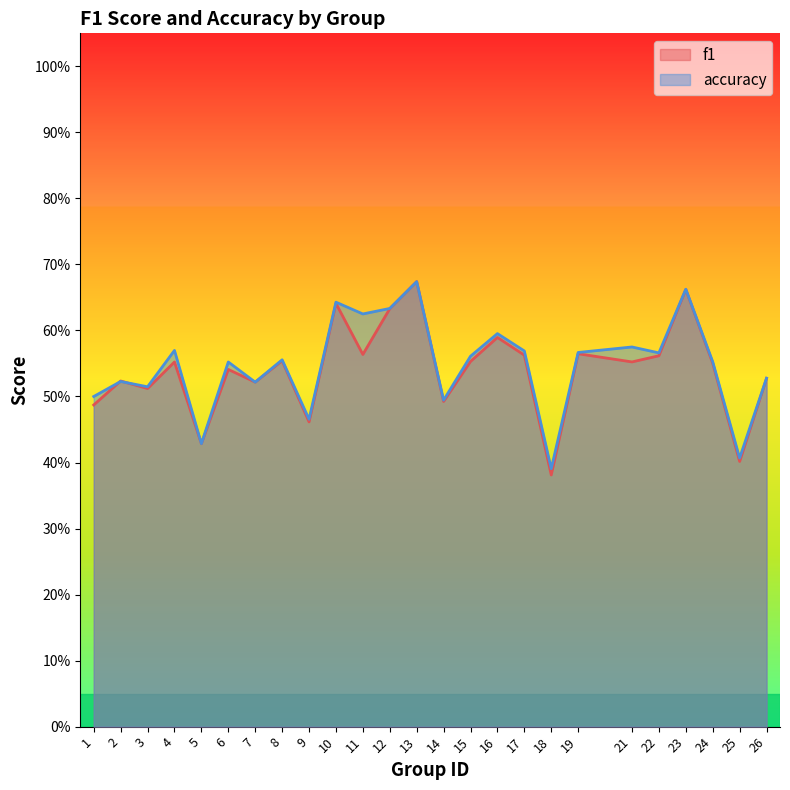

What is the sum of all accuracy values?

13.7